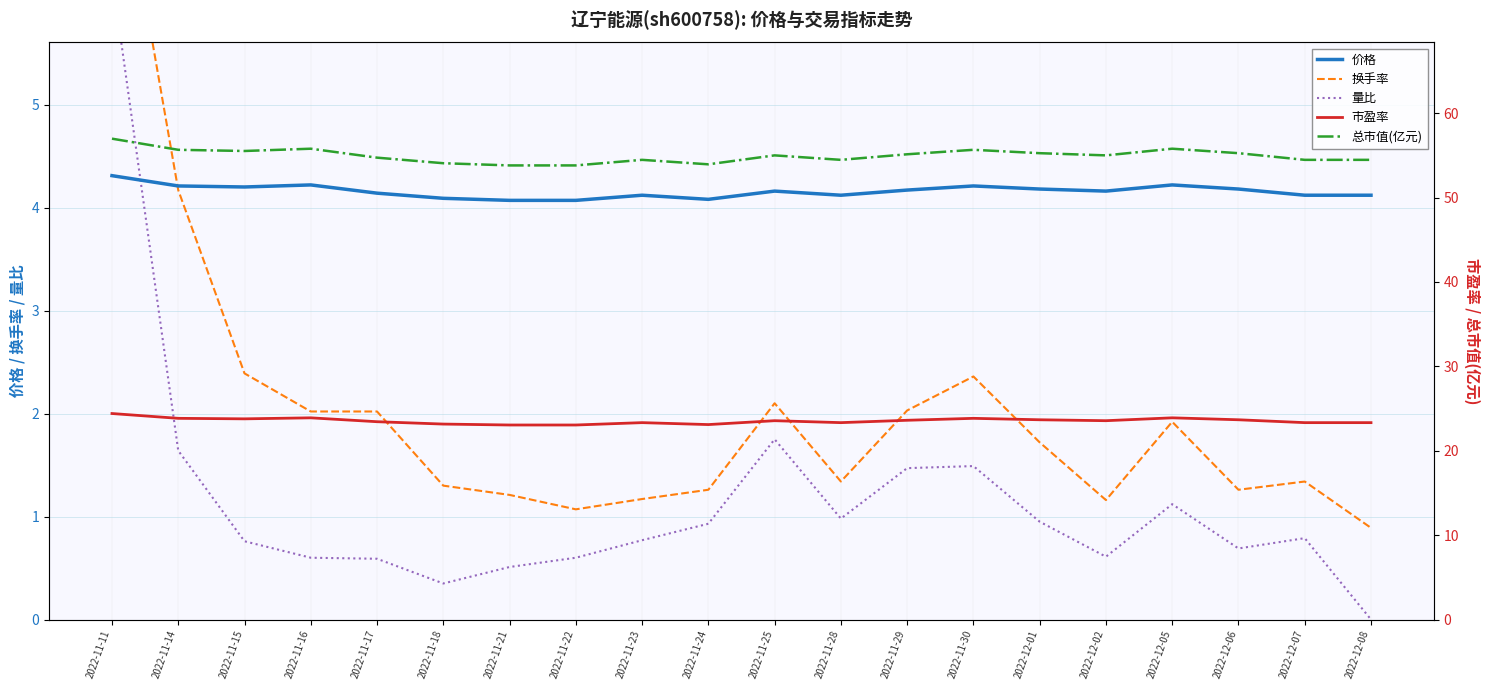

At which category does 总市值(亿元) reach its first local valley?

2022-11-15